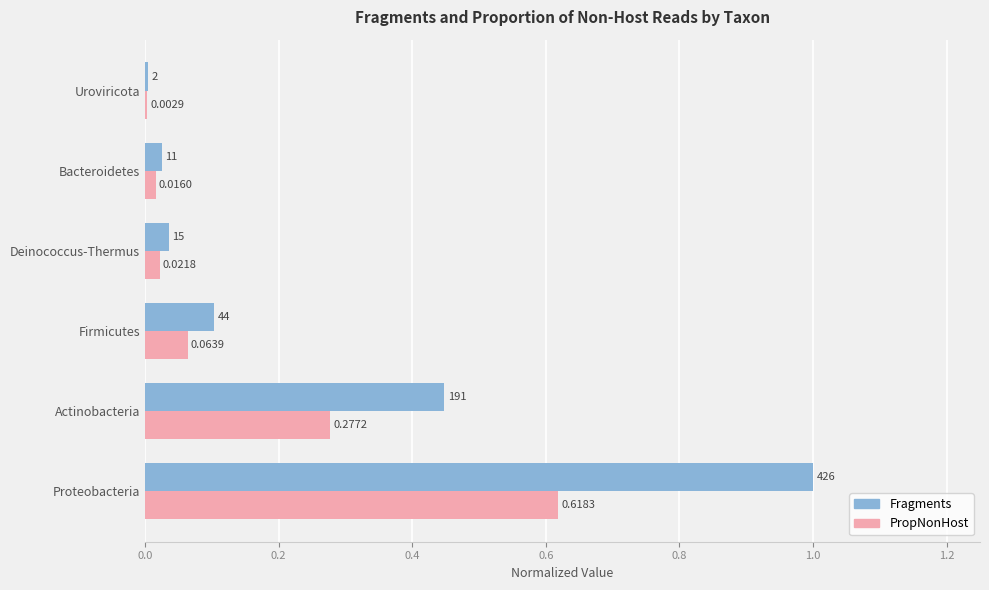

Where is PropNonHost nearest to the value 0?

Uroviricota